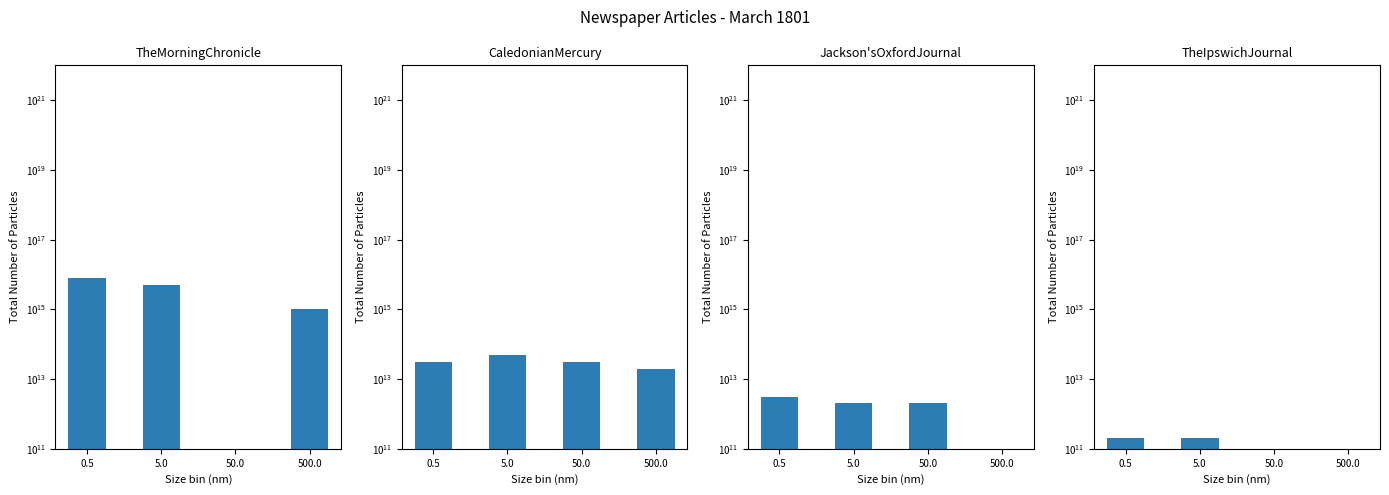

What is the value of the Jackson'sOxfordJournal bar at the 2nd from the left?

2000000000000.0